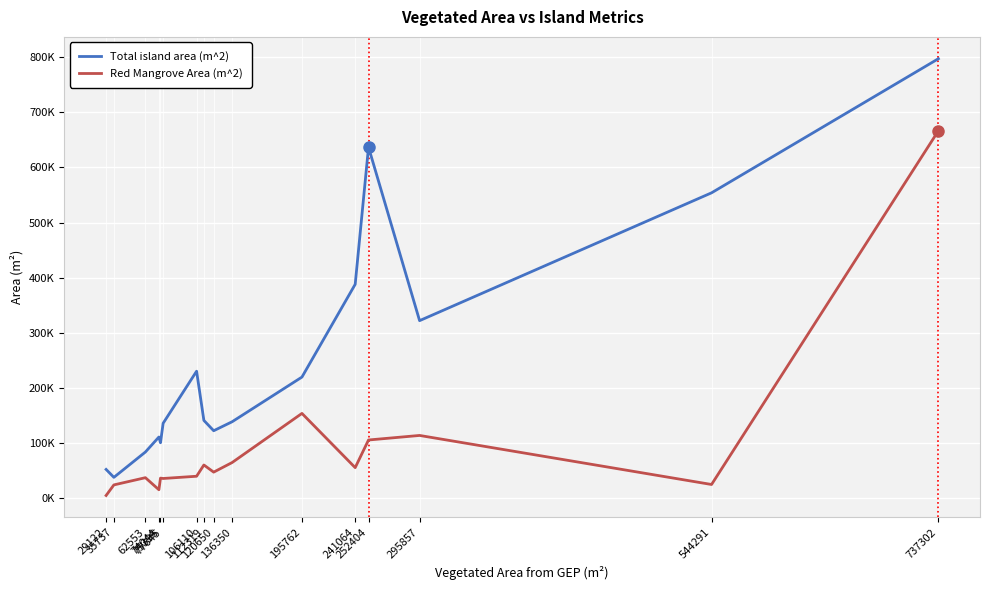

What is the minimum value shown in the chart?

4104.0